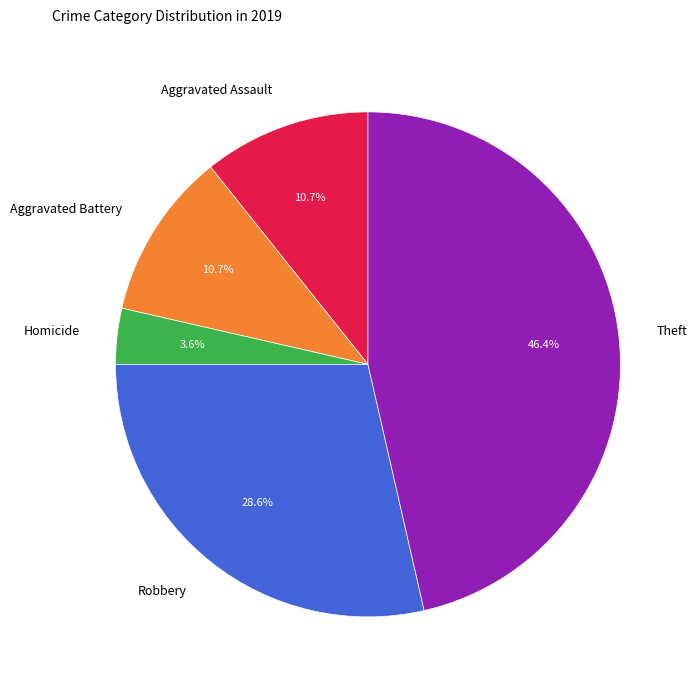

How many segments does this pie chart have?

5